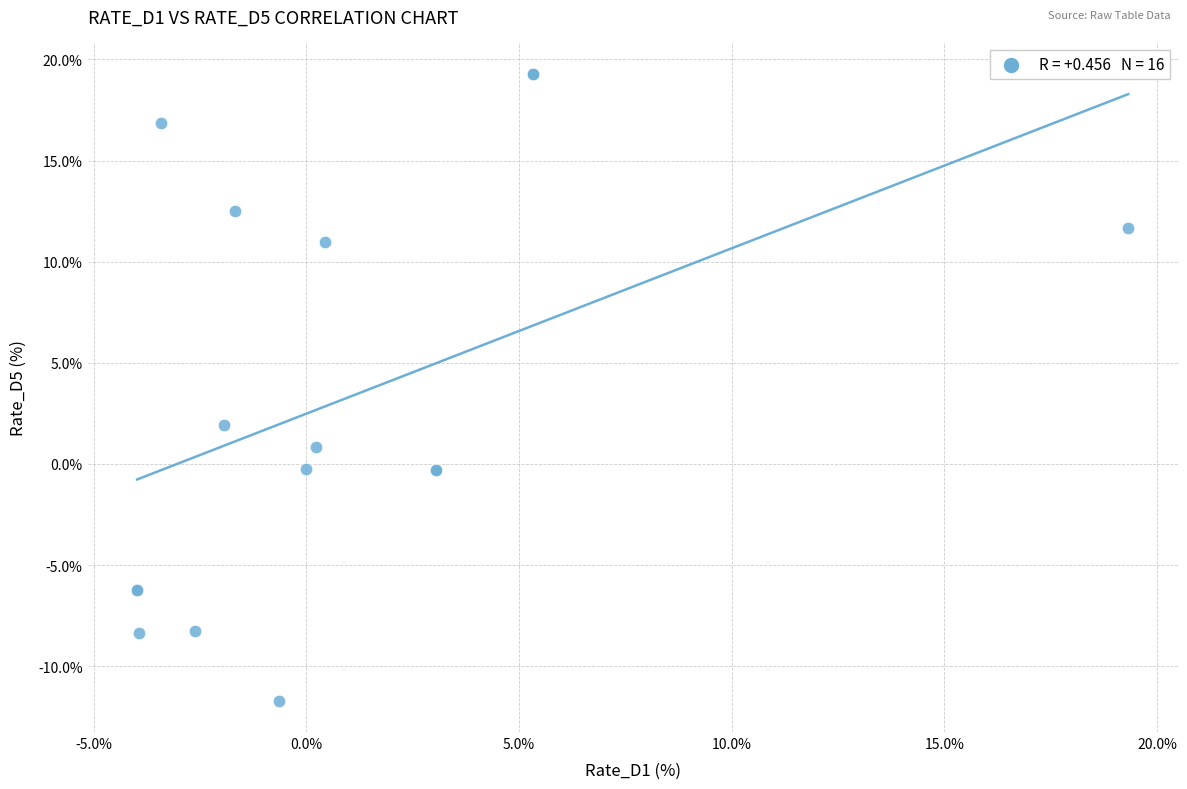

What Y value in the scatter plot is closest to 3?

1.9